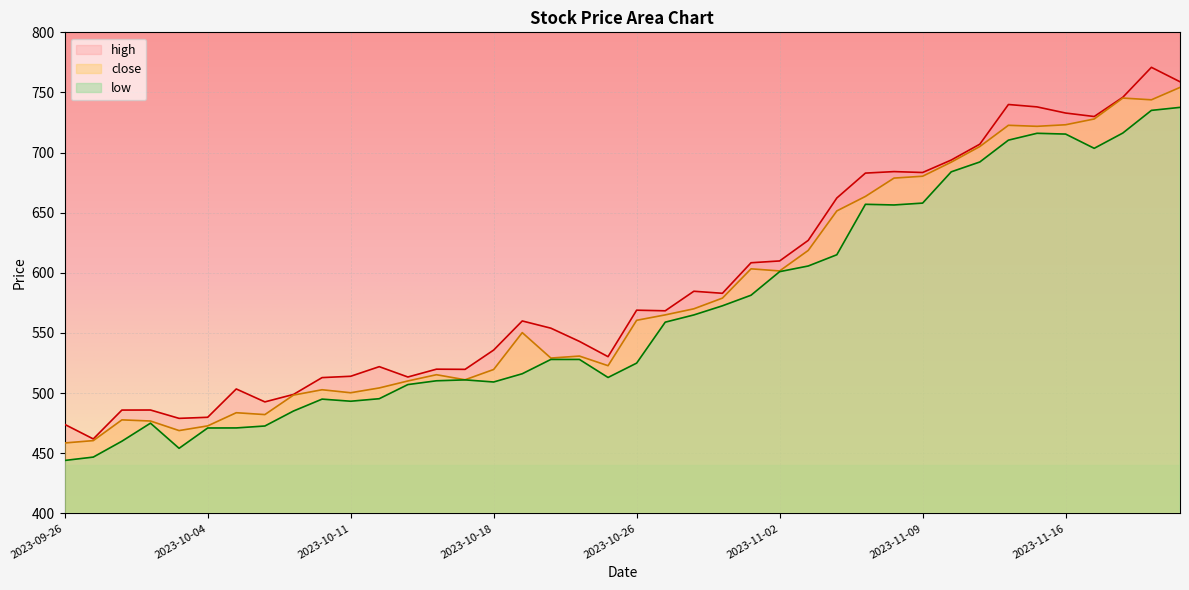

At how many categories does at least one series exceed 706?

8